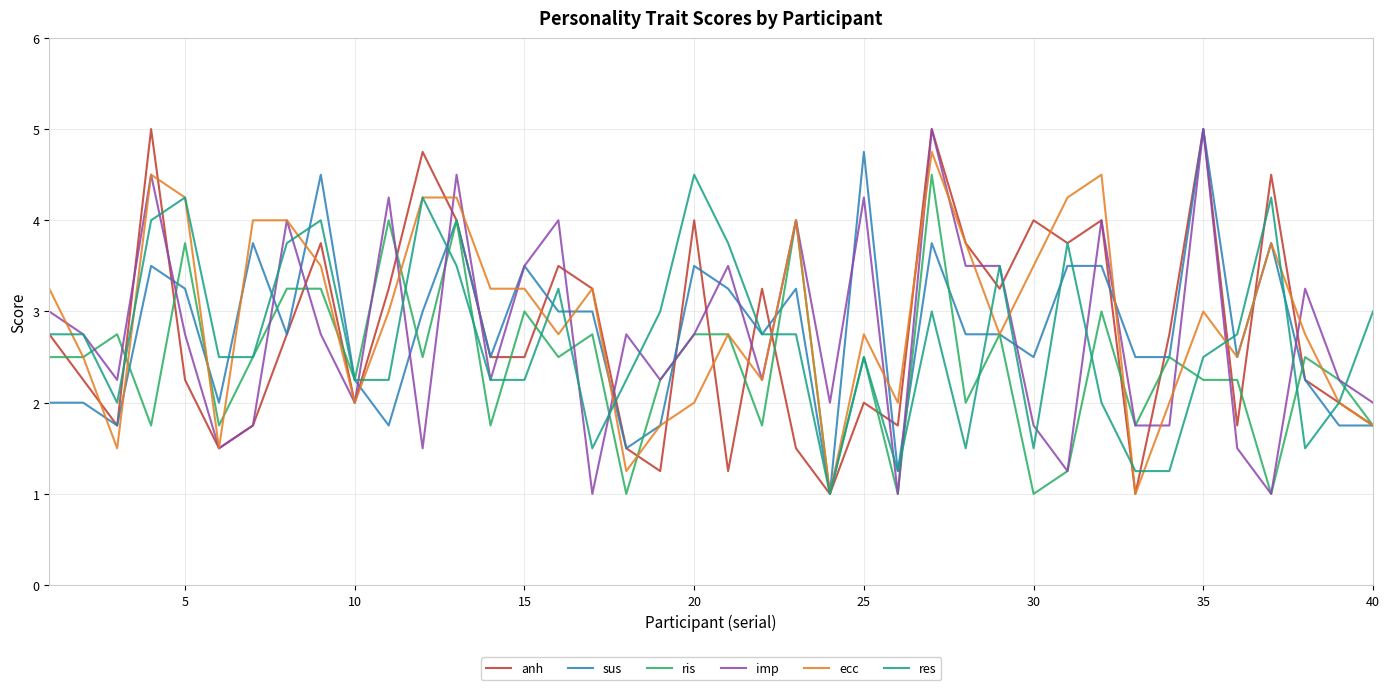

What is the minimum value for res?

1.0